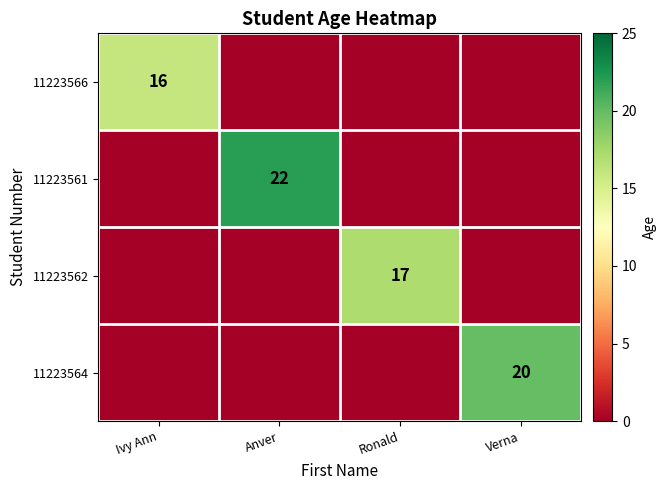

Is it true that 11223562 equals 6 at Ronald?

False